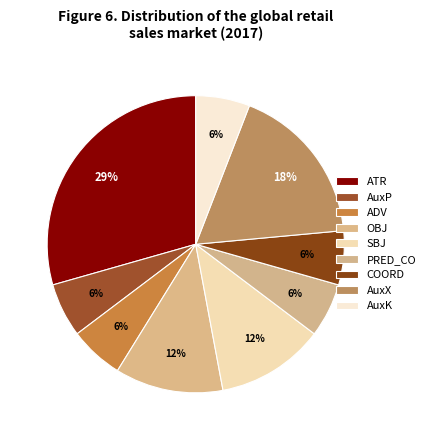

What is the largest slice in the pie chart?

ATR